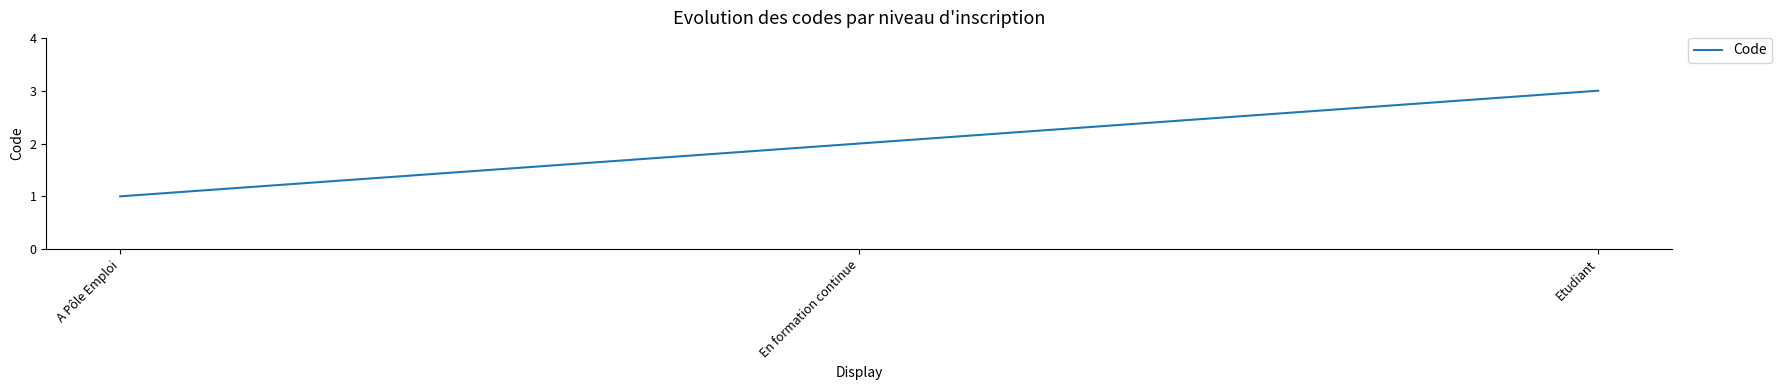

Where is the data nearest to the value 2?

En formation continue